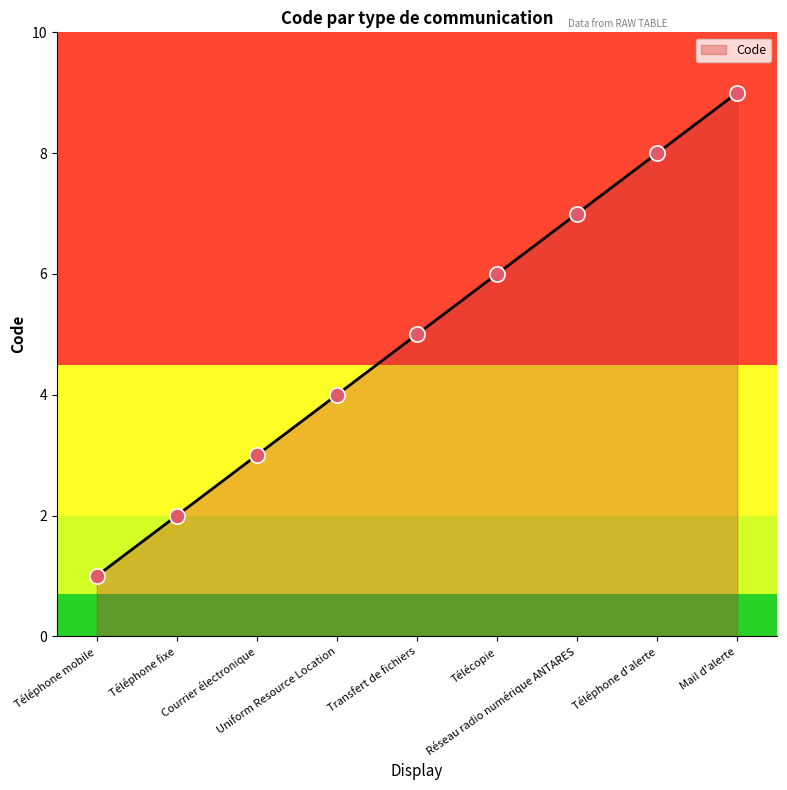

Which has a higher value, Télécopie or Téléphone d'alerte?

Téléphone d'alerte